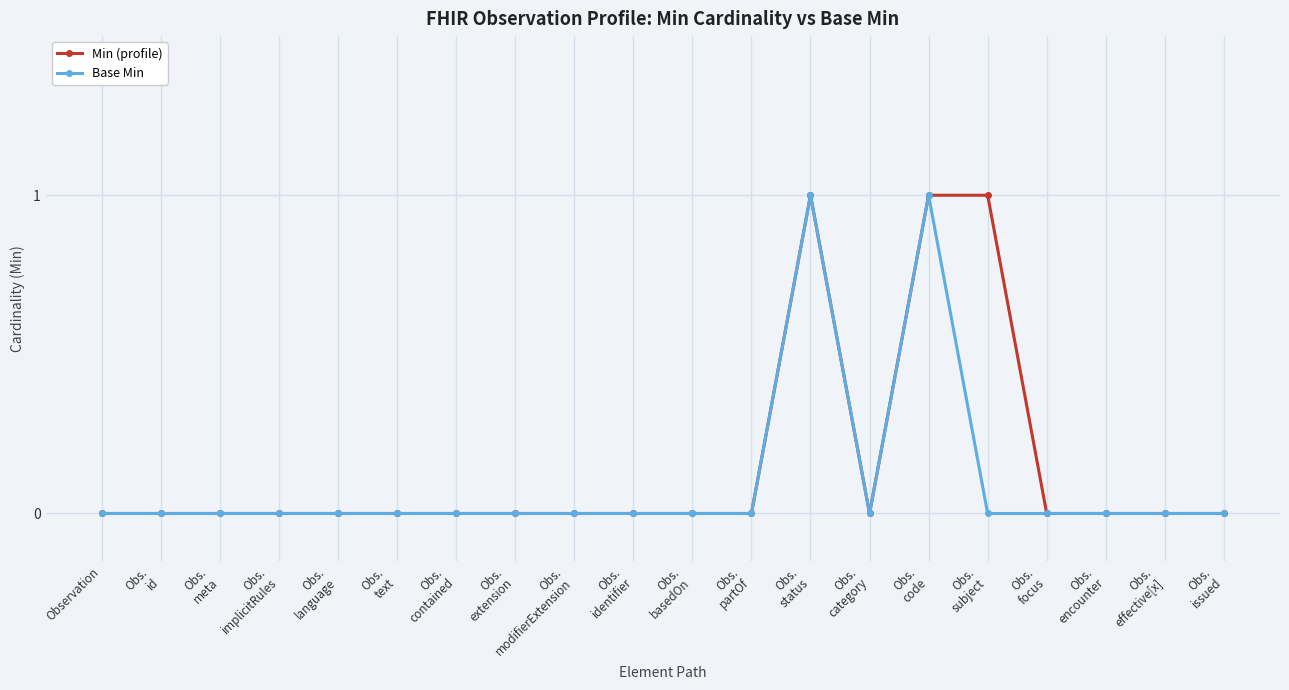

What is the maximum value for Min (profile)?

1